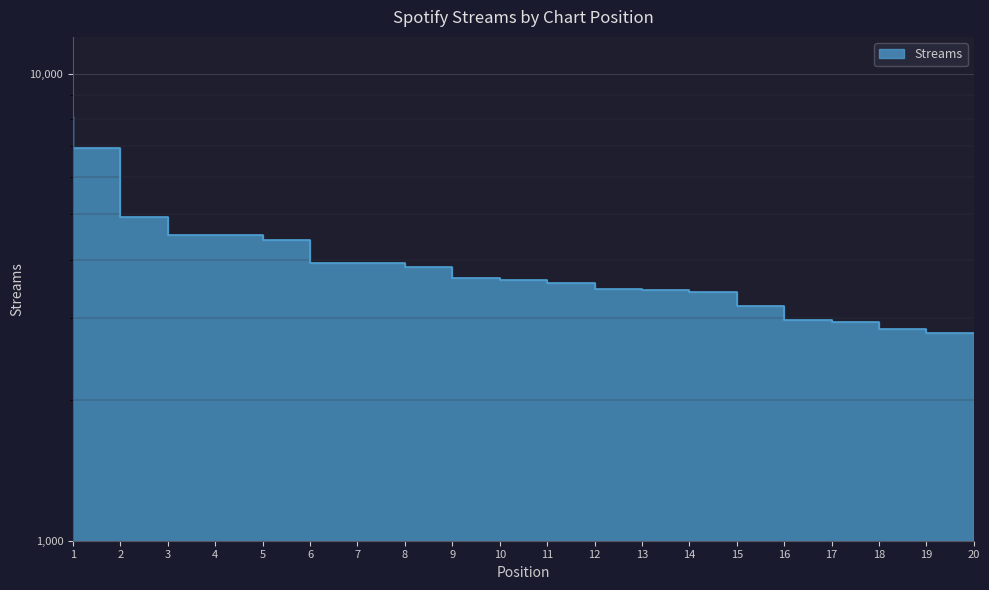

What is the difference between the maximum and minimum values?

5345